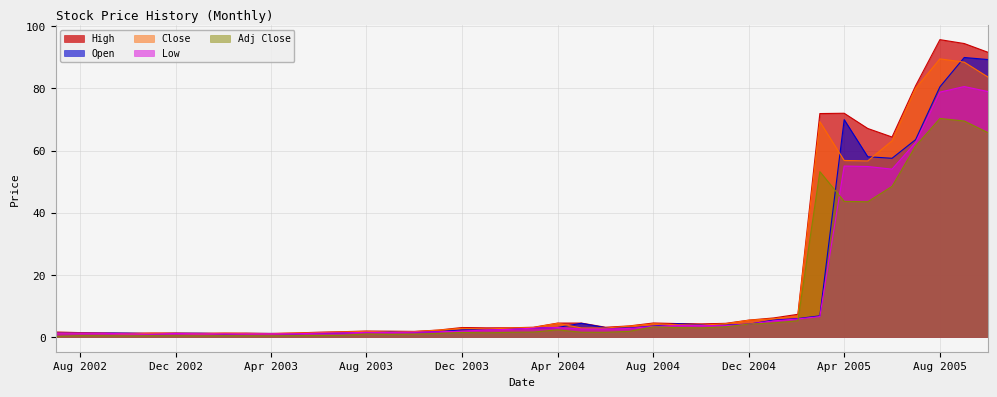

What is the difference between the maximum and minimum values in the Close series?

88.5